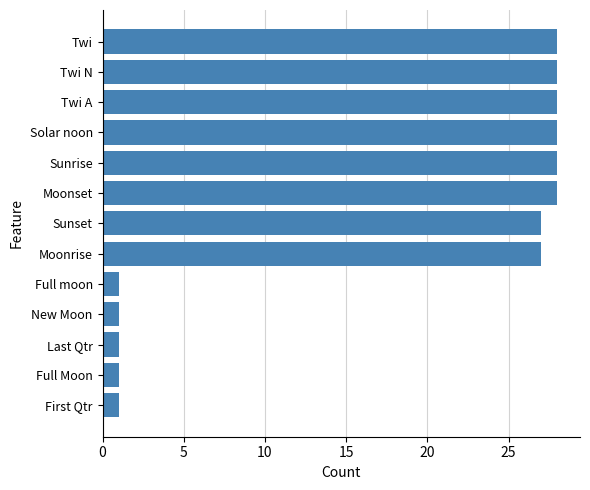

What is the ratio of the value at Moonset to the value at Twi?

1.0